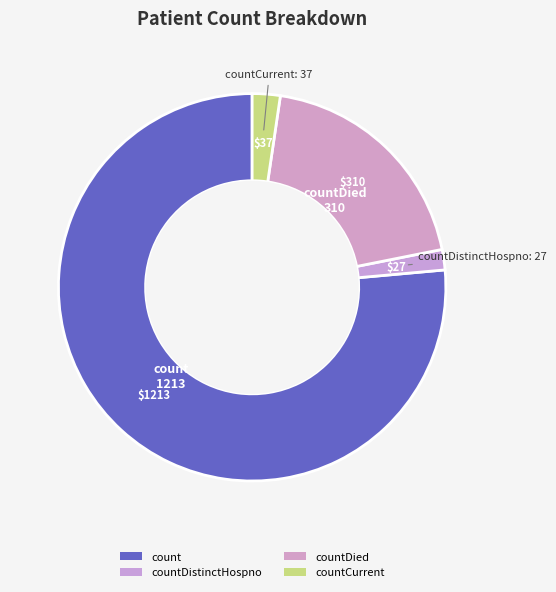

Does count account for over 50% of the chart?

Yes